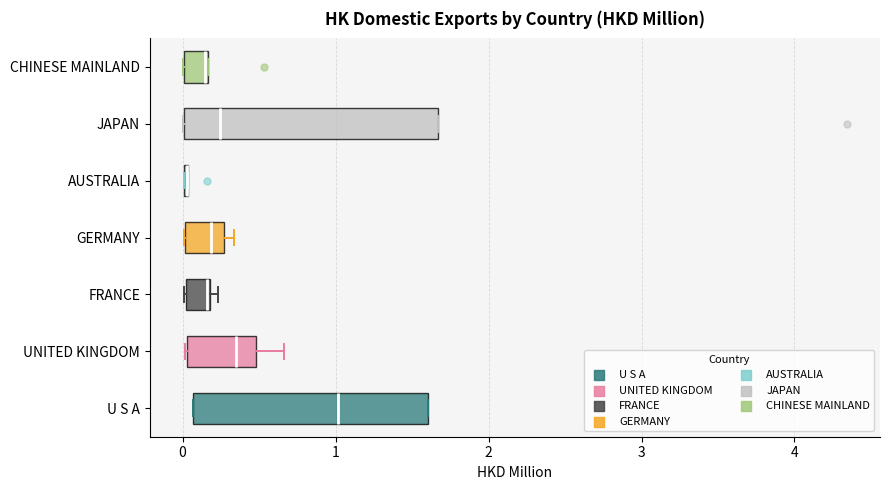

Which box is the widest, from its left edge to its right edge?

JAPAN